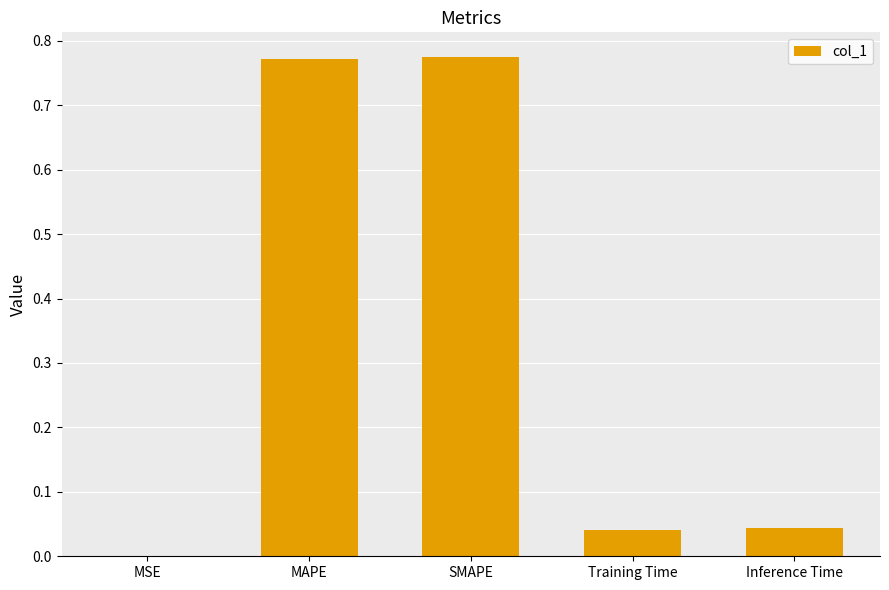

Between SMAPE and MSE, which is larger?

SMAPE